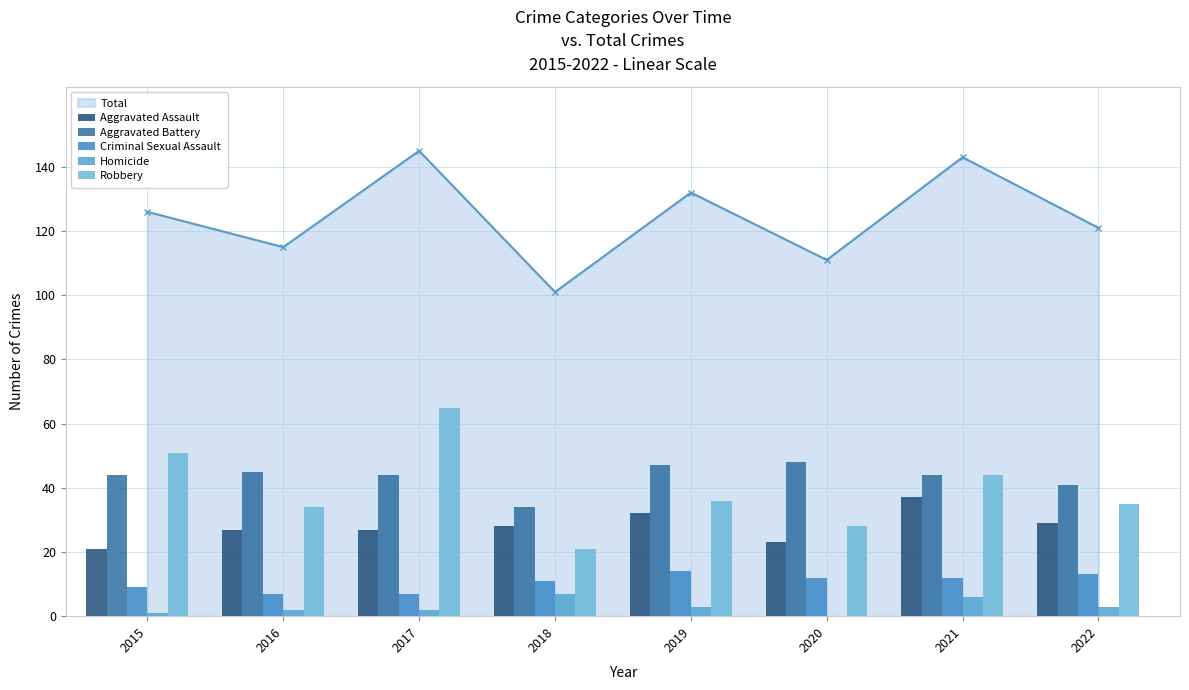

Reading right to left, transcribe all the data shown in this chart.

Aggravated Assault: 29	37	23	32	28	27	27	21
Aggravated Battery: 41	44	48	47	34	44	45	44
Criminal Sexual Assault: 13	12	12	14	11	7	7	9
Homicide: 3	6	0	3	7	2	2	1
Robbery: 35	44	28	36	21	65	34	51